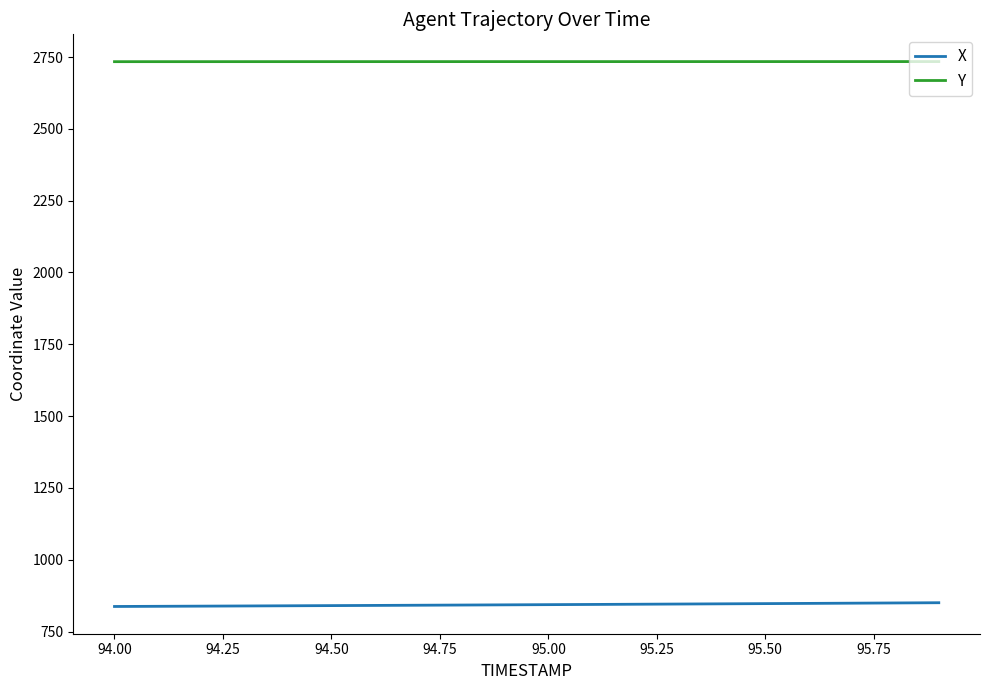

True or false: X and Y cross at least once.

False